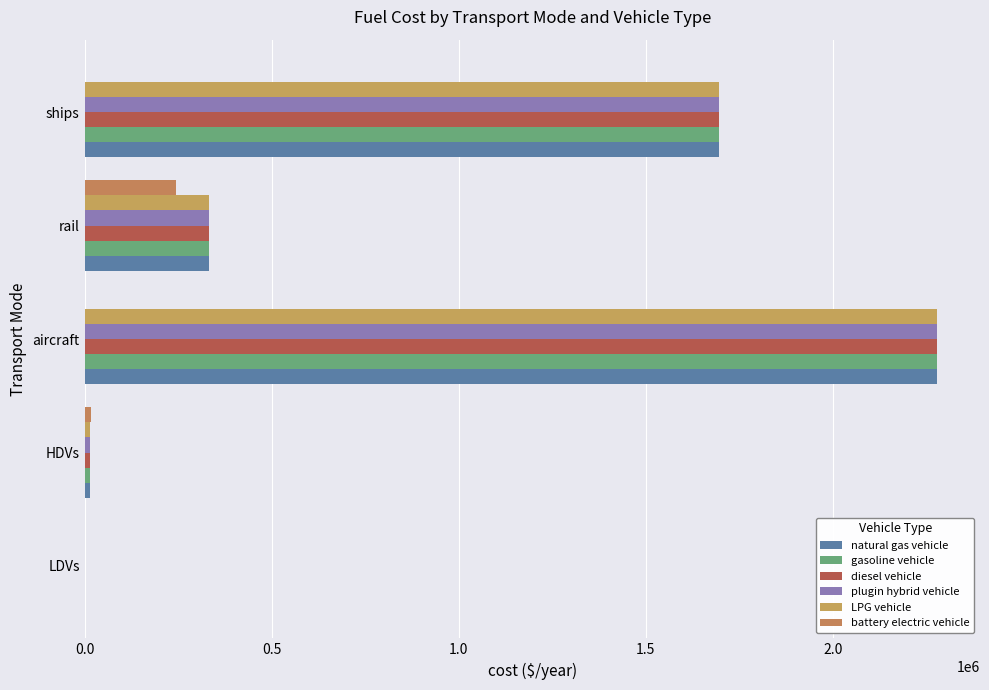

How many data points in plugin hybrid vehicle are above 333211?

3